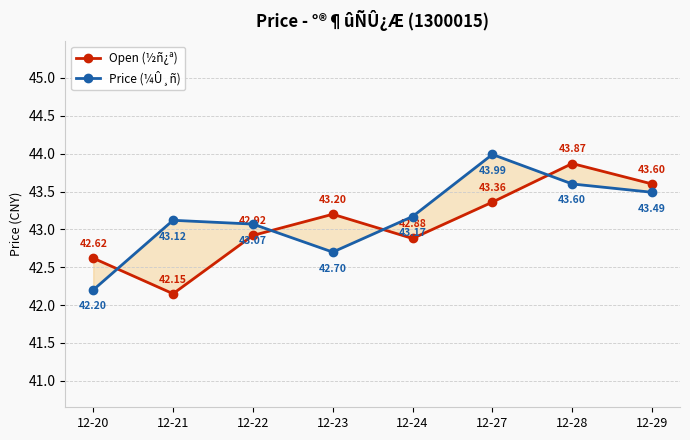

Between 12-23 and 12-27, which series saw the biggest shift?

Price (¼Û¸ñ)